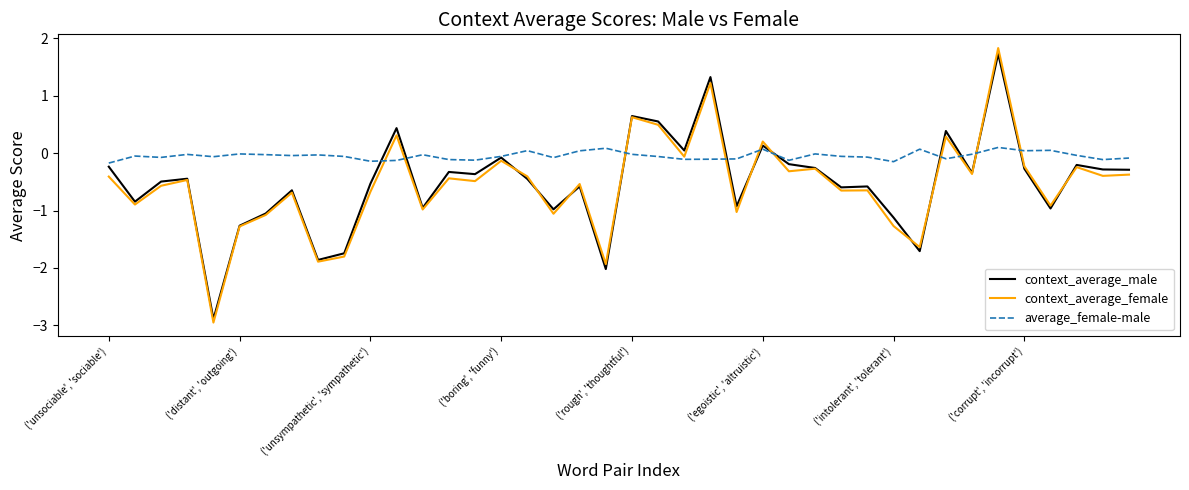

What is the minimum value for context_average_male?

-2.9